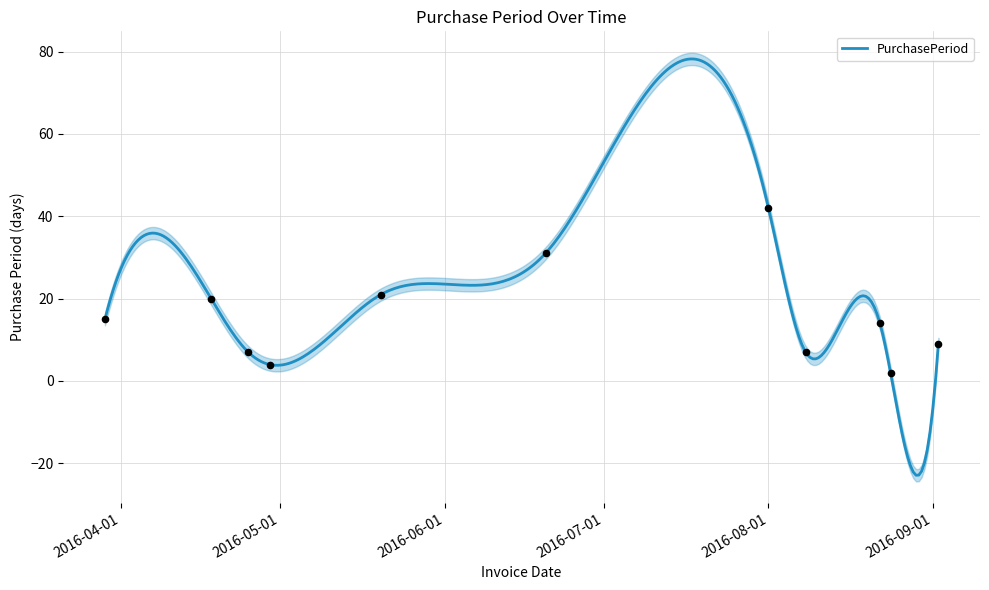

What is the change in value from 2016-04-25 to 2016-06-20?

+24